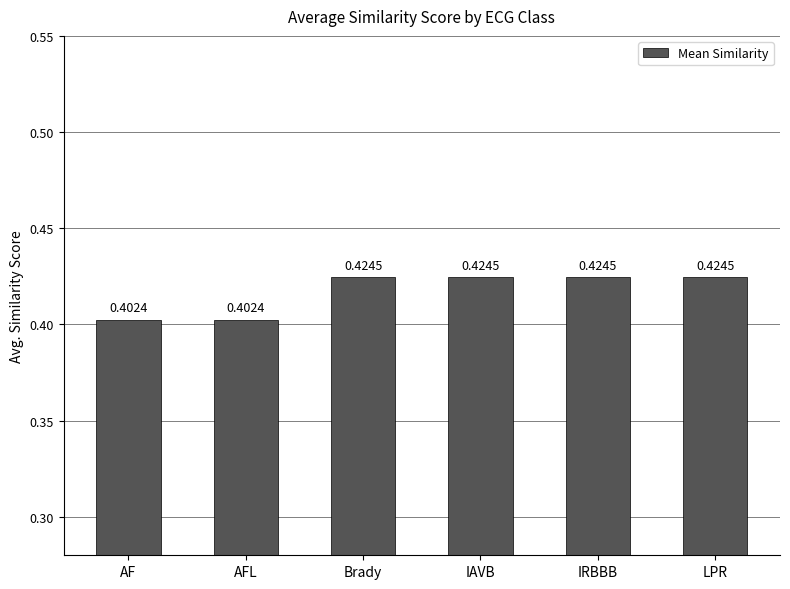

The chart shows a value of 0.3 at IAVB. True or false?

False